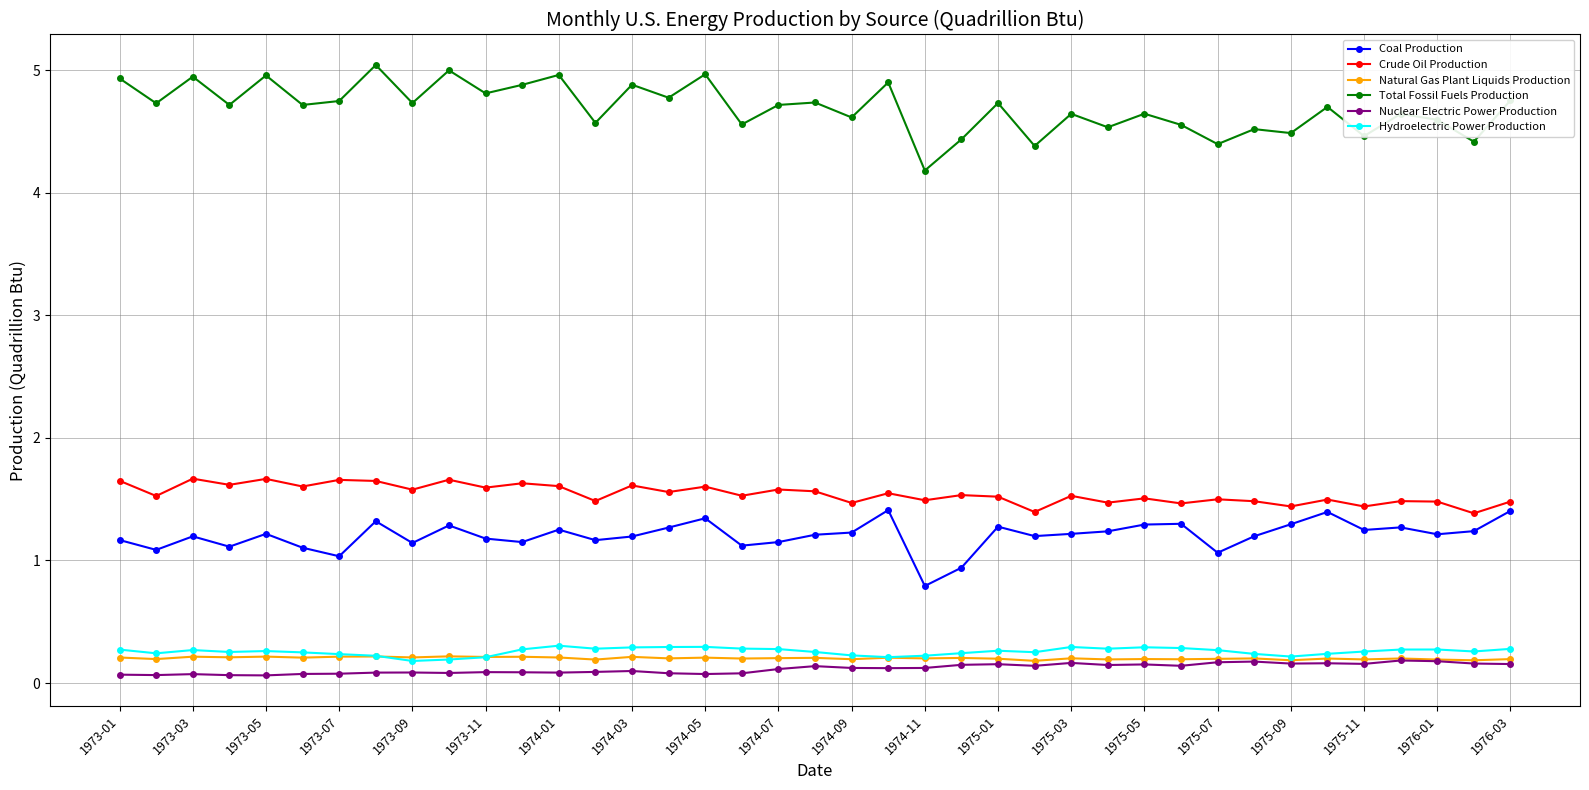

Which series has the largest total across all categories?

Total Fossil Fuels Production